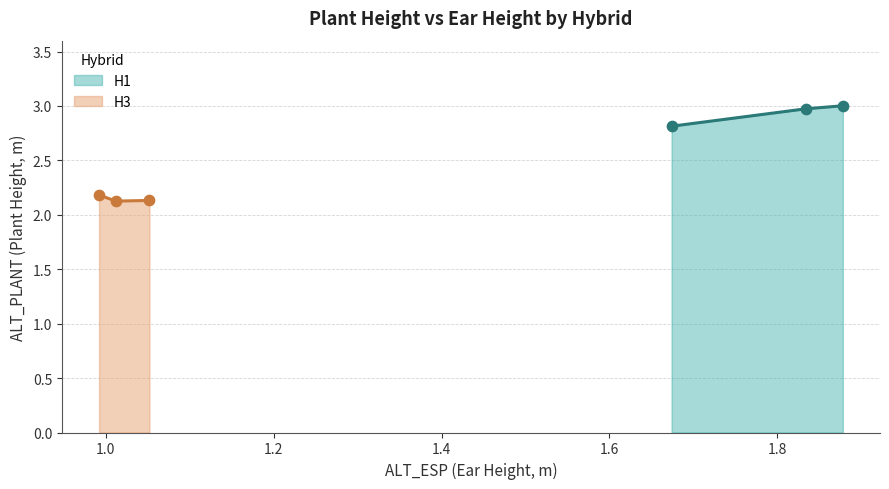

Which series has the largest total across all categories?

H1 (line)